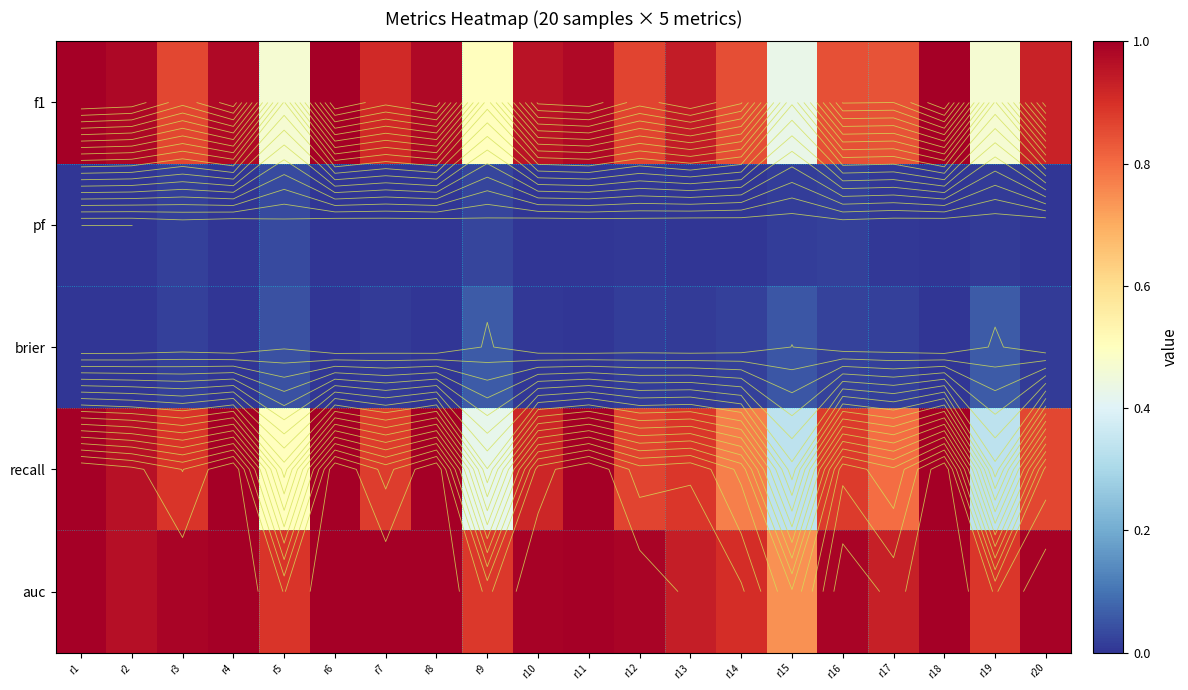

At how many categories does at least one series exceed 0?

20